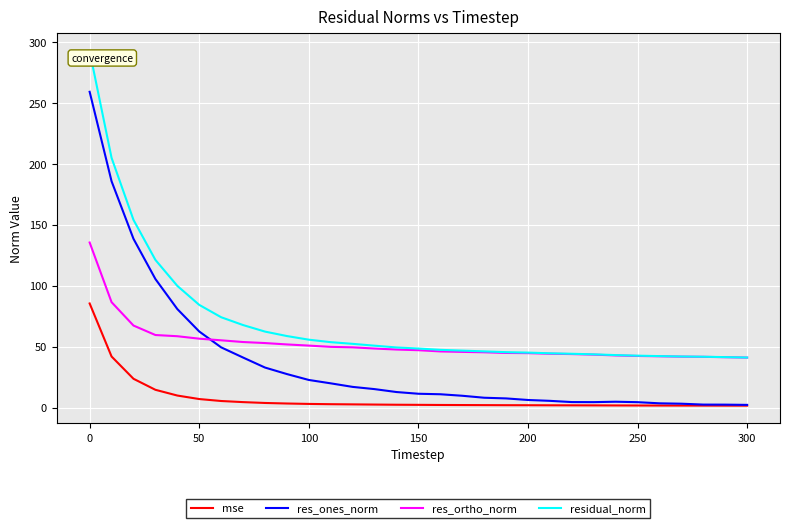

Does the chart have visible grid lines?

Yes